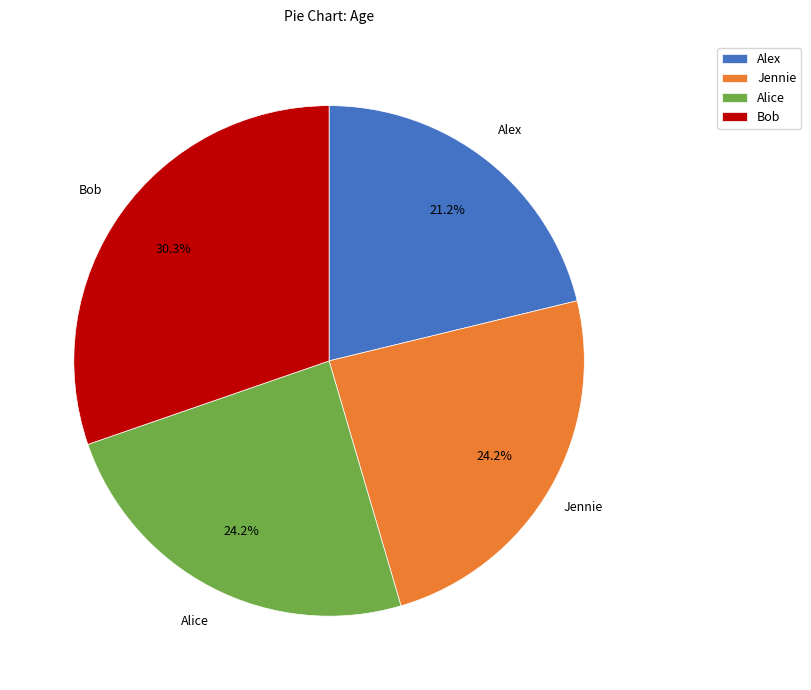

Is there any slice that represents more than half of the pie?

No